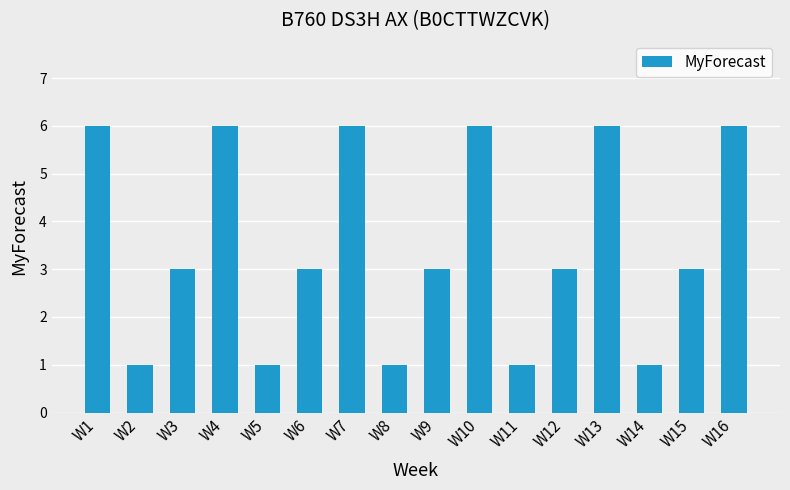

Are the bars grouped side by side (vs. stacked)?

No